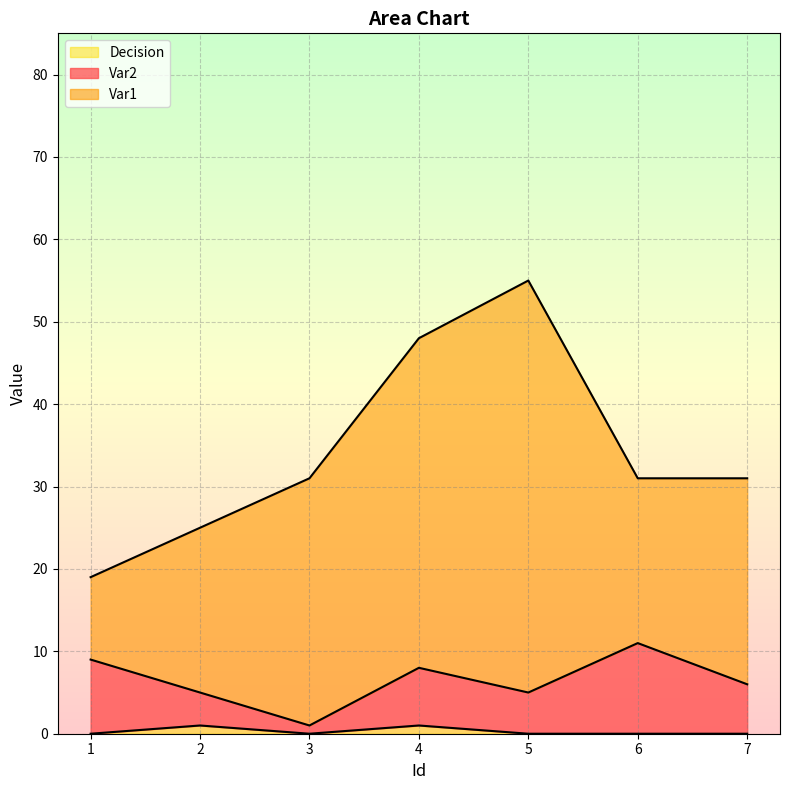

What is the difference between the second highest and minimum values in the Decision series?

1